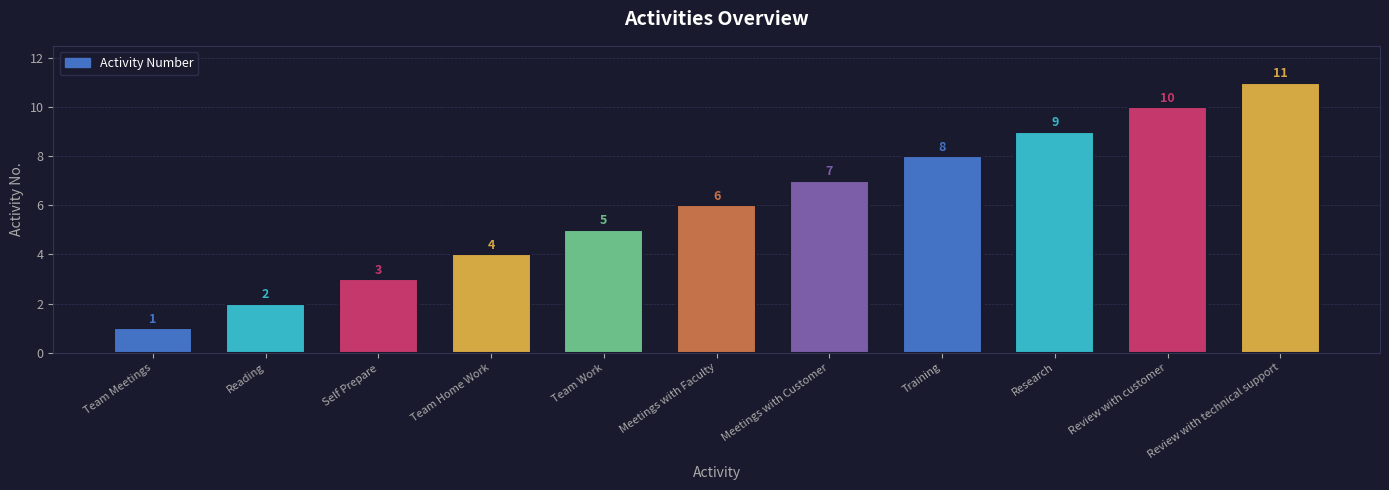

What is the difference between the maximum and minimum values?

10